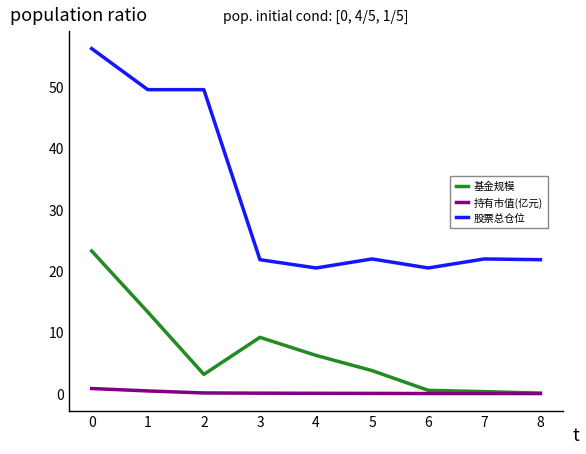

What is the highest value of the 基金规模 series?

23.2